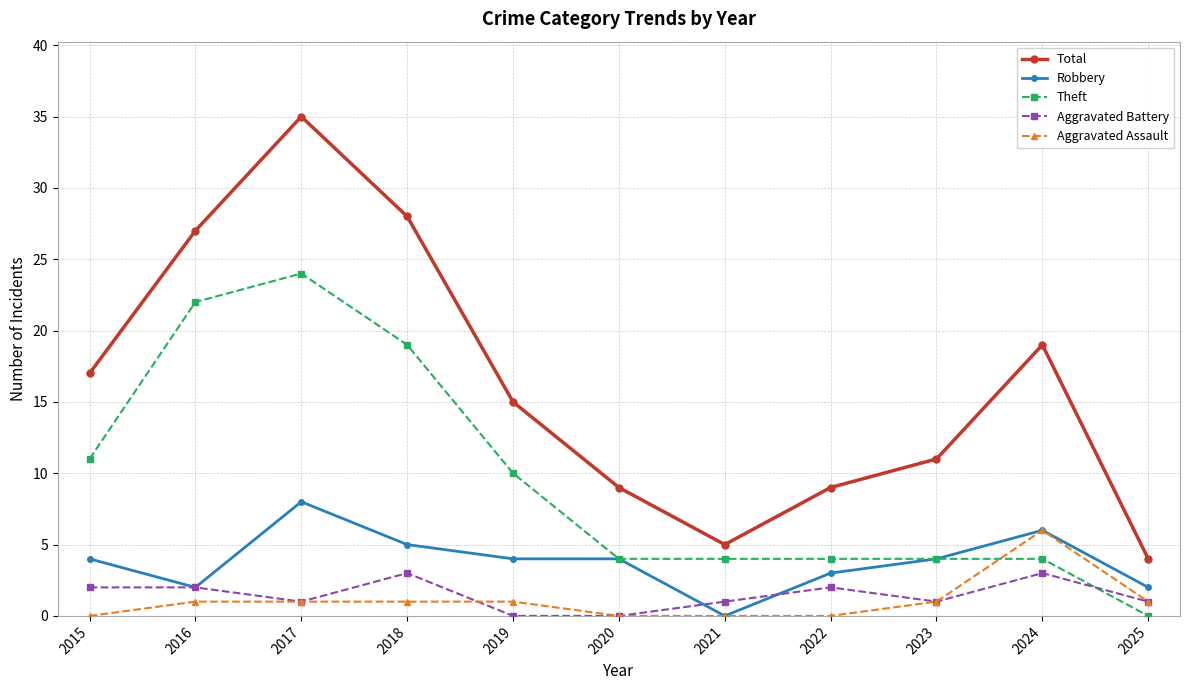

Reading right to left, what are all the values shown in this chart?

Total: 2025=4	2024=19	2023=11	2022=9	2021=5	2020=9	2019=15	2018=28	2017=35	2016=27	2015=17
Robbery: 2025=2	2024=6	2023=4	2022=3	2021=0	2020=4	2019=4	2018=5	2017=8	2016=2	2015=4
Theft: 2025=0	2024=4	2023=4	2022=4	2021=4	2020=4	2019=10	2018=19	2017=24	2016=22	2015=11
Aggravated Battery: 2025=1	2024=3	2023=1	2022=2	2021=1	2020=0	2019=0	2018=3	2017=1	2016=2	2015=2
Aggravated Assault: 2025=1	2024=6	2023=1	2022=0	2021=0	2020=0	2019=1	2018=1	2017=1	2016=1	2015=0